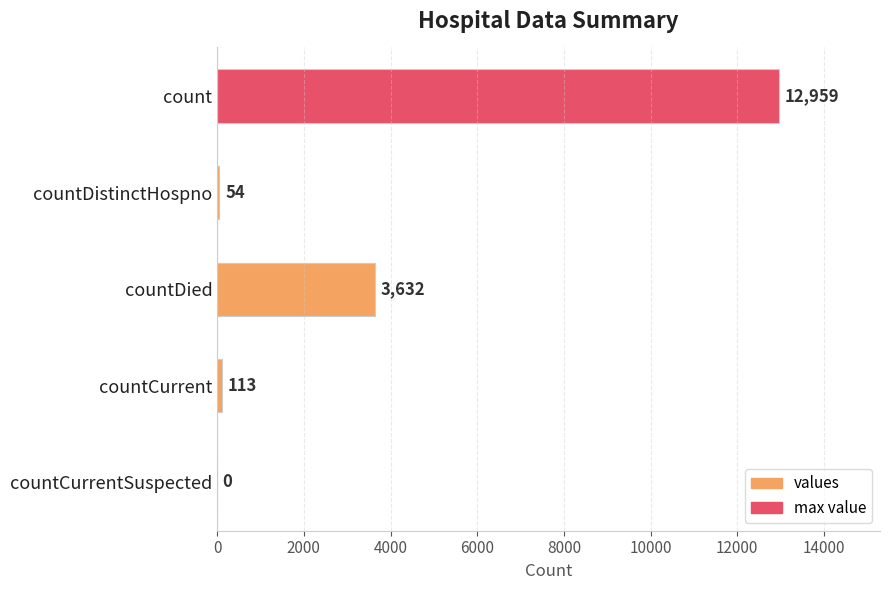

What is the greatest value displayed?

12959